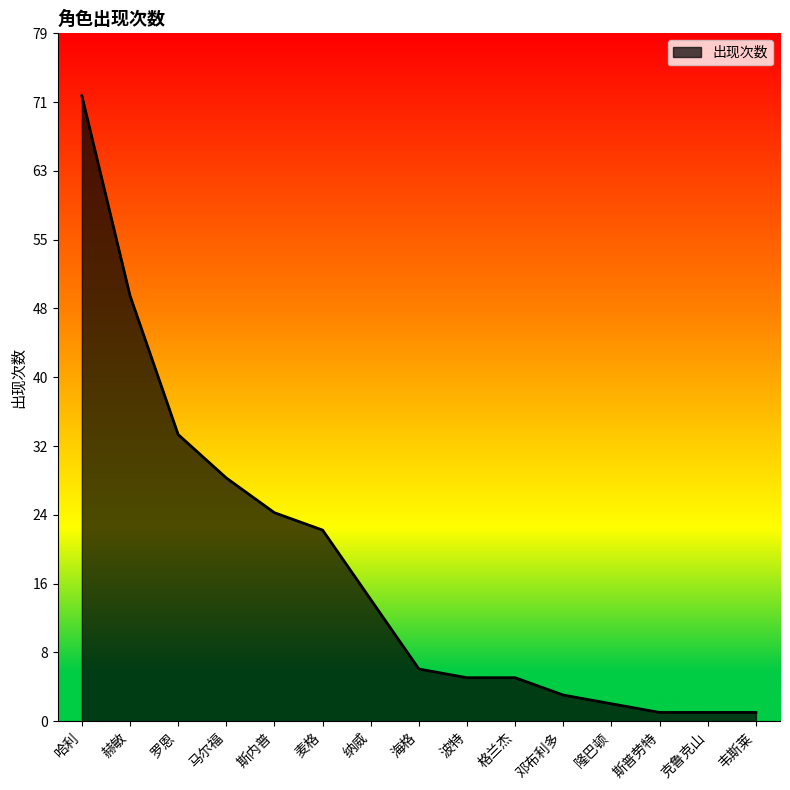

Between 格兰杰 and 麦格, which is larger?

麦格